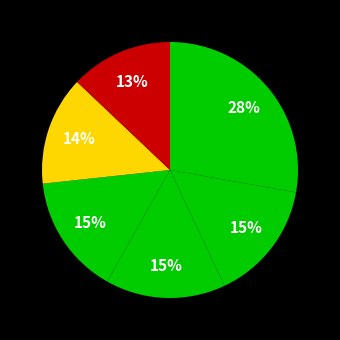

To the nearest percent, what is the average slice percentage?

17%